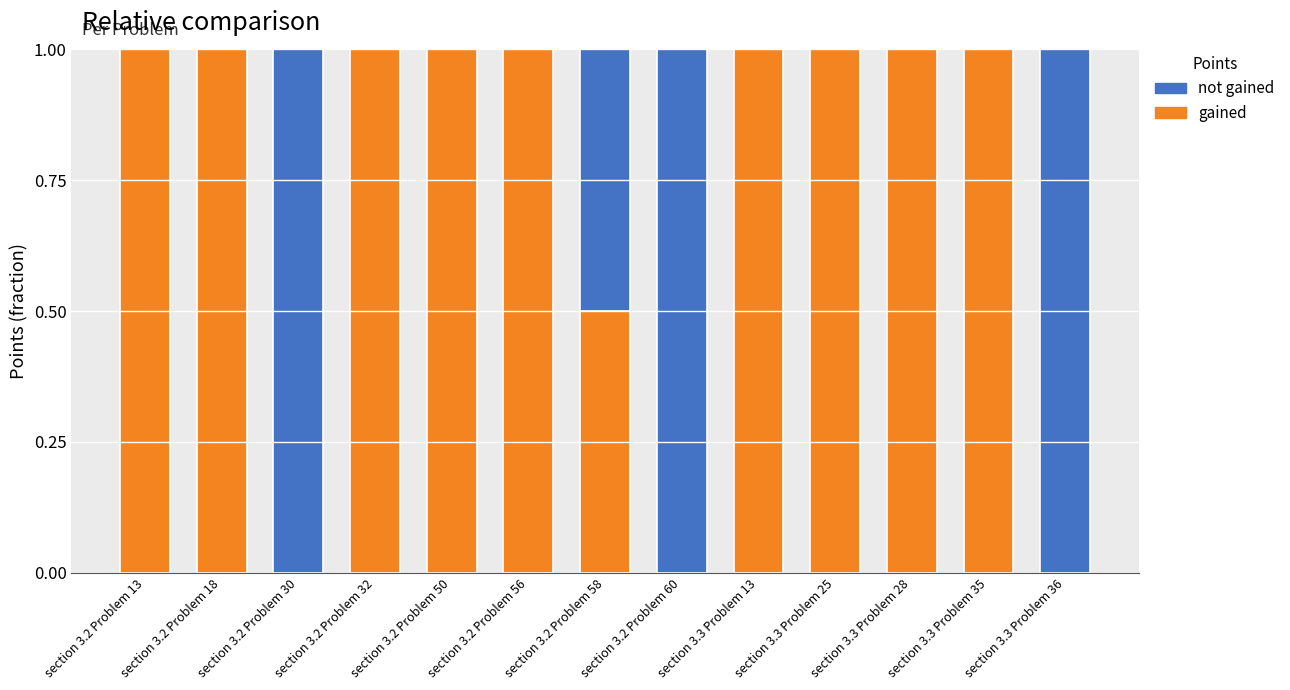

What is the highest value of the gained series?

1.0